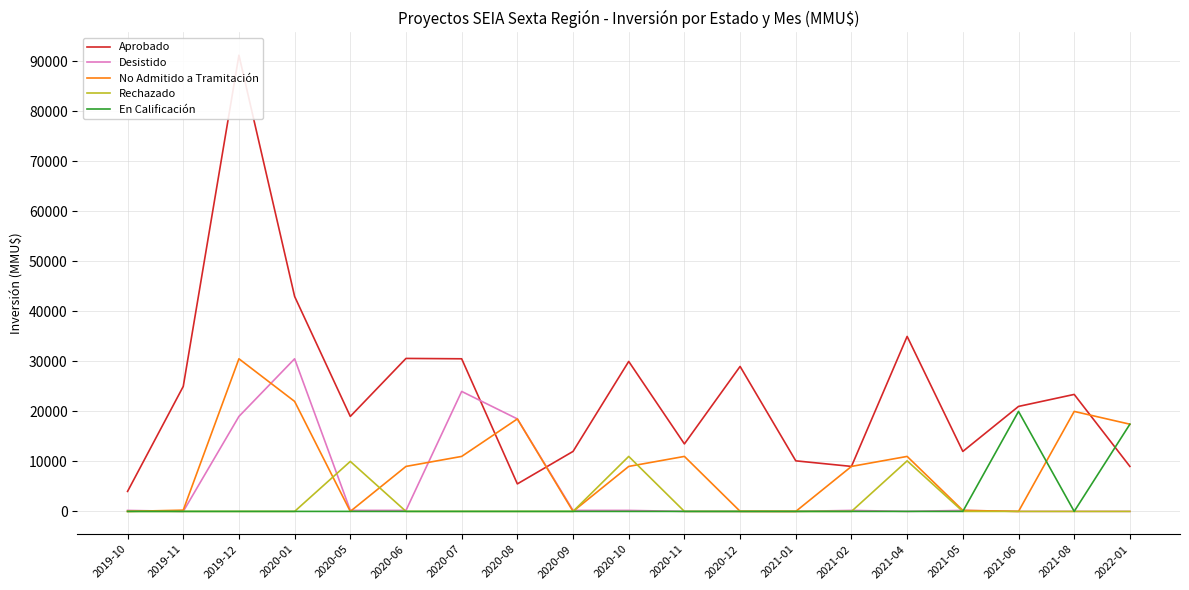

Which series changed the most between 2019-12 and 2020-08?

Aprobado